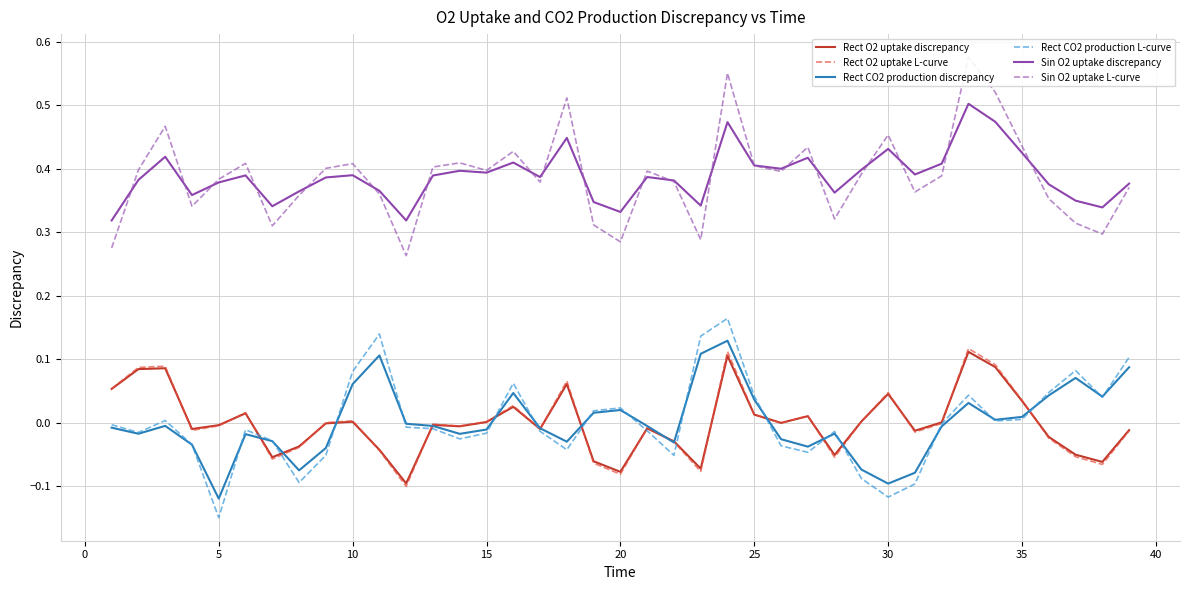

True or false: Rect O2 uptake discrepancy and Sin O2 uptake discrepancy cross at least once.

False